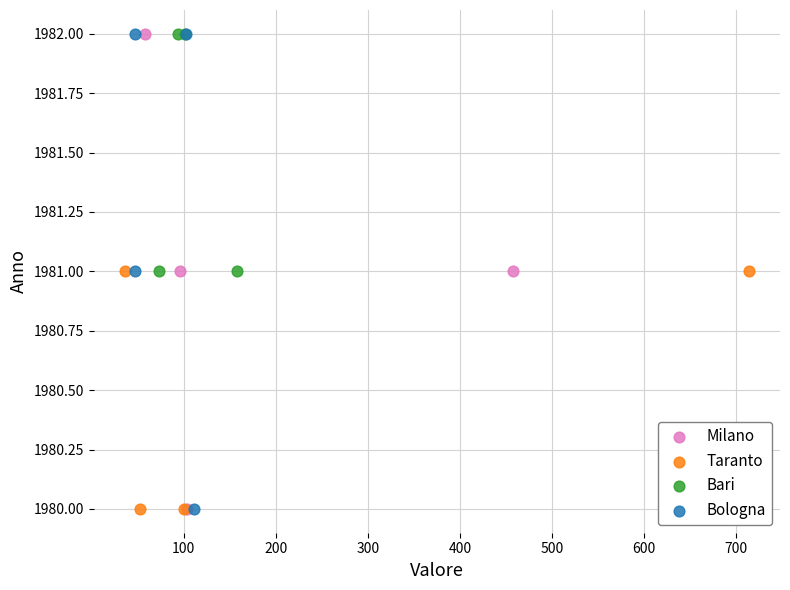

What are all the series names shown in the legend?

Milano, Taranto, Bari, Bologna